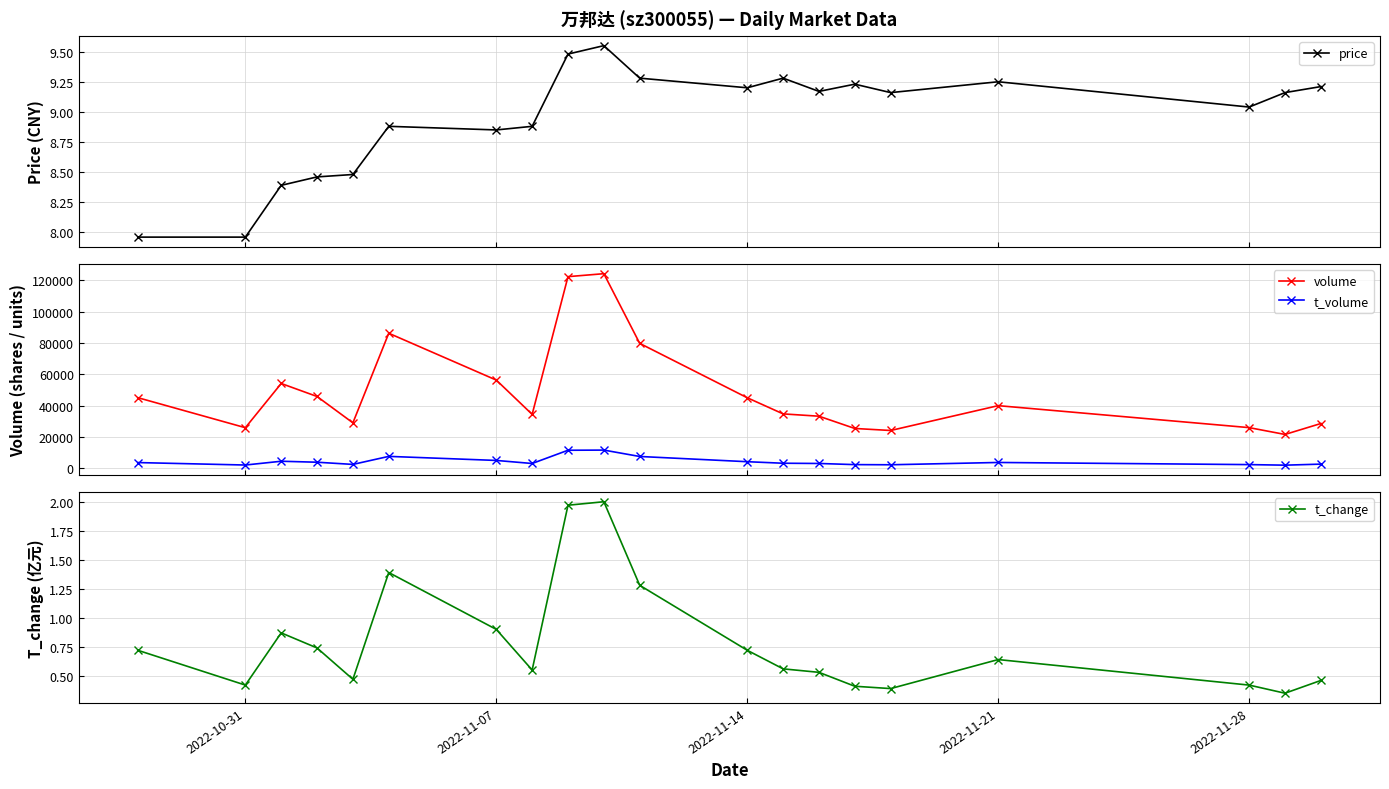

How many data points in t_volume are less than 3630?

10